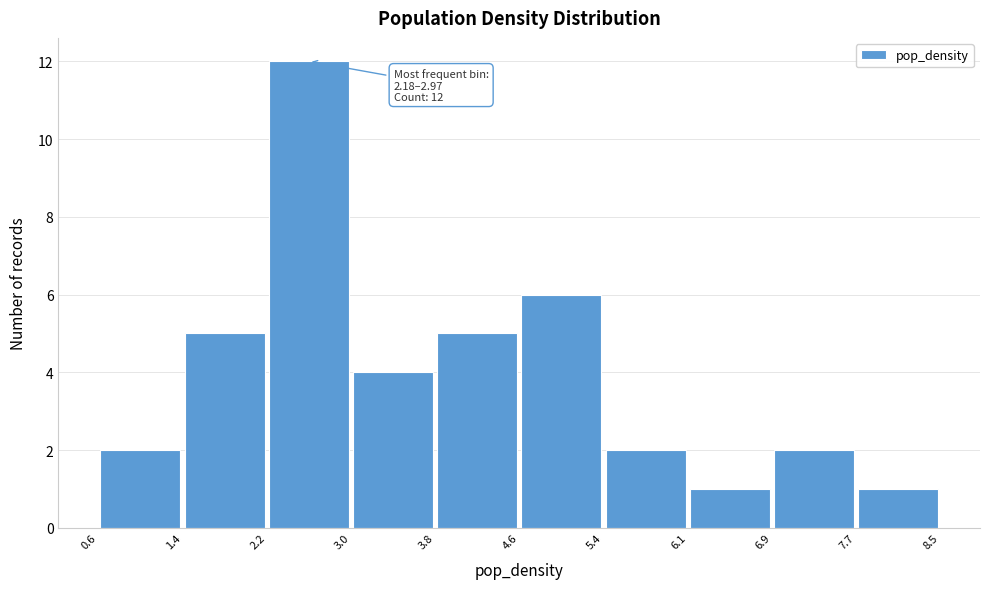

Which range on the x-axis has the tallest bar?

2.2 to 3.0